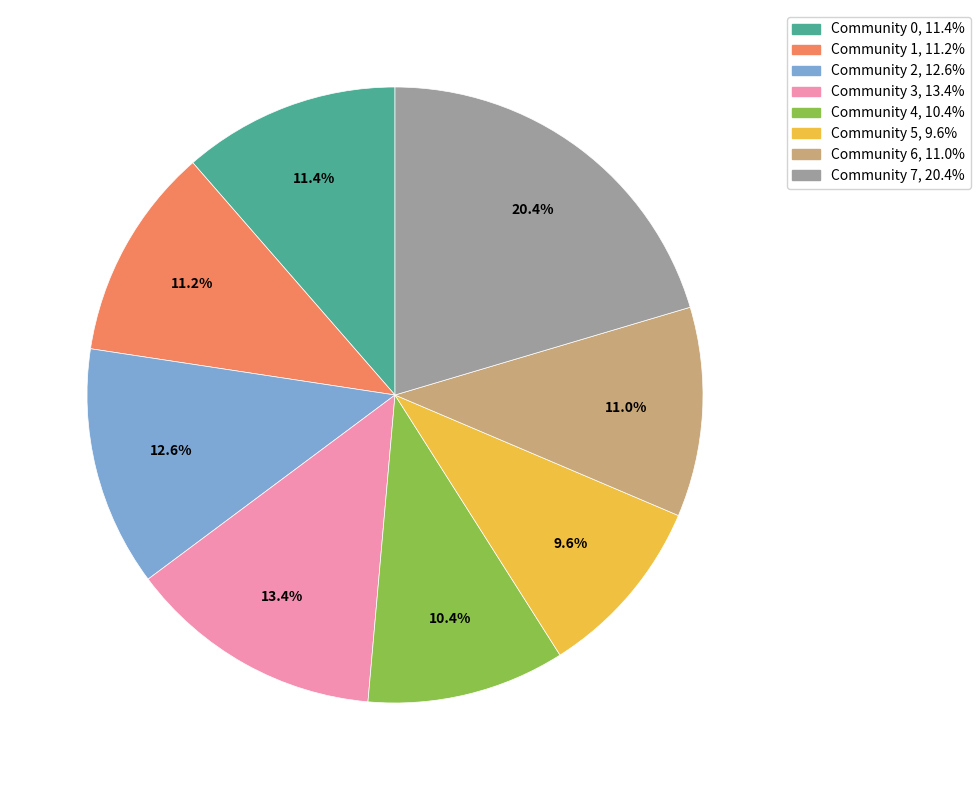

What is the ratio of the value at Community 4 to the value at Community 5?

1.1